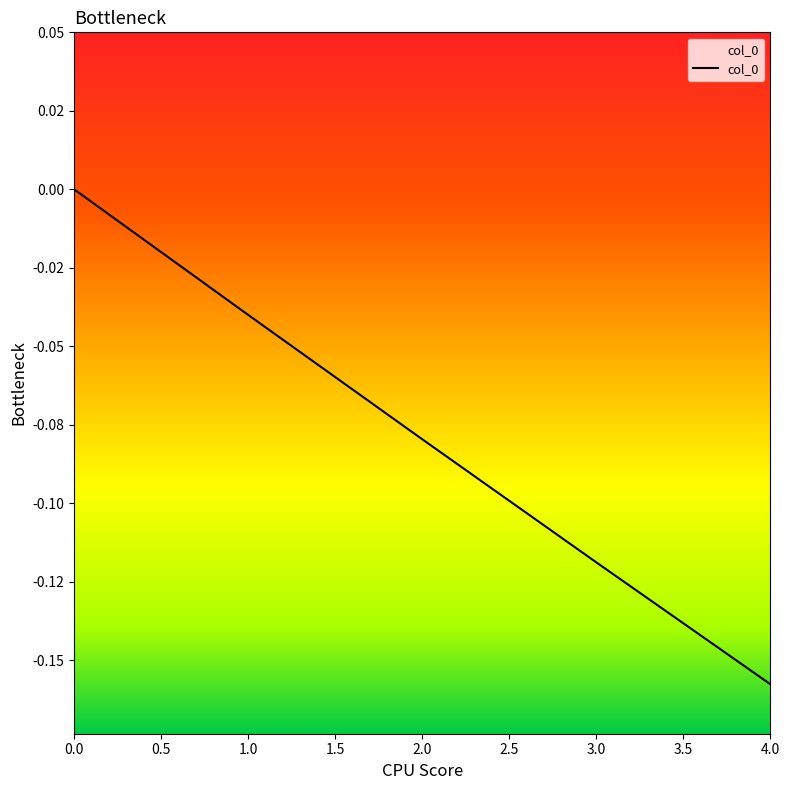

True or false: the data shows -0.1 at 0.0.

False